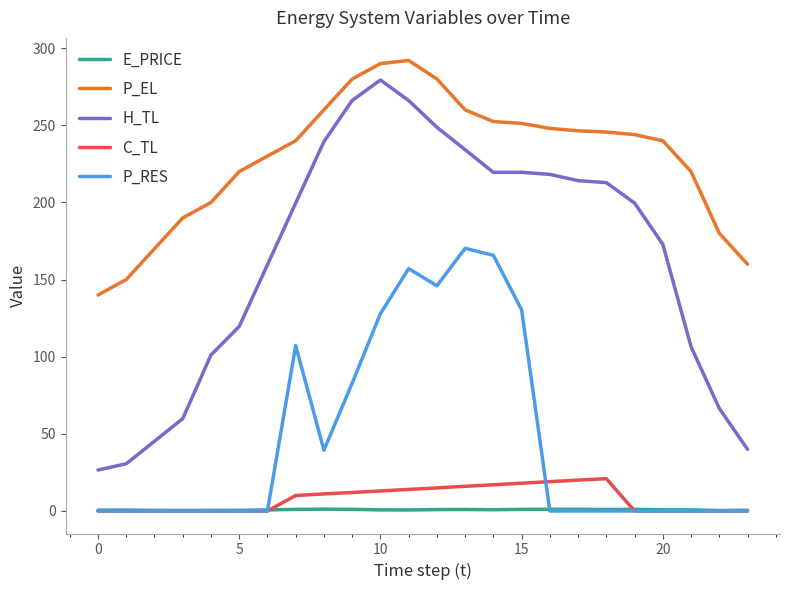

Which series has the largest range (max minus min)?

H_TL